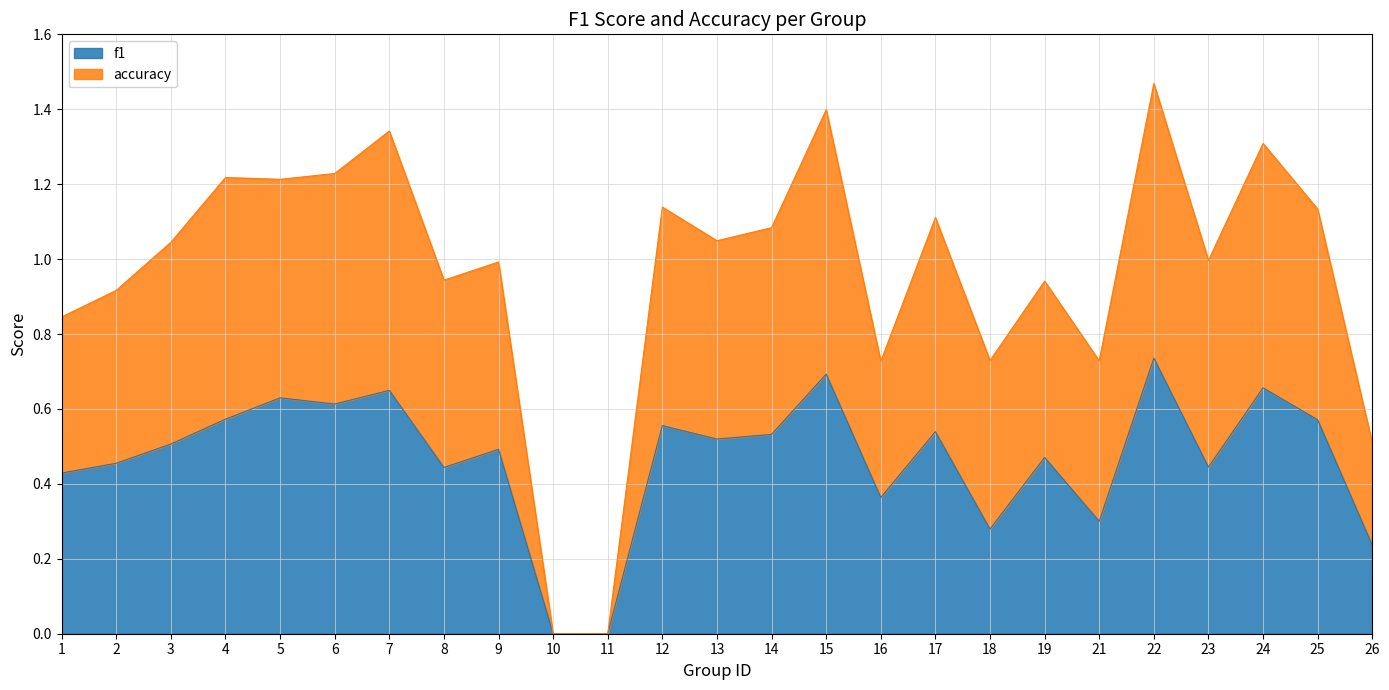

Where is f1 nearest to the value 0?

10